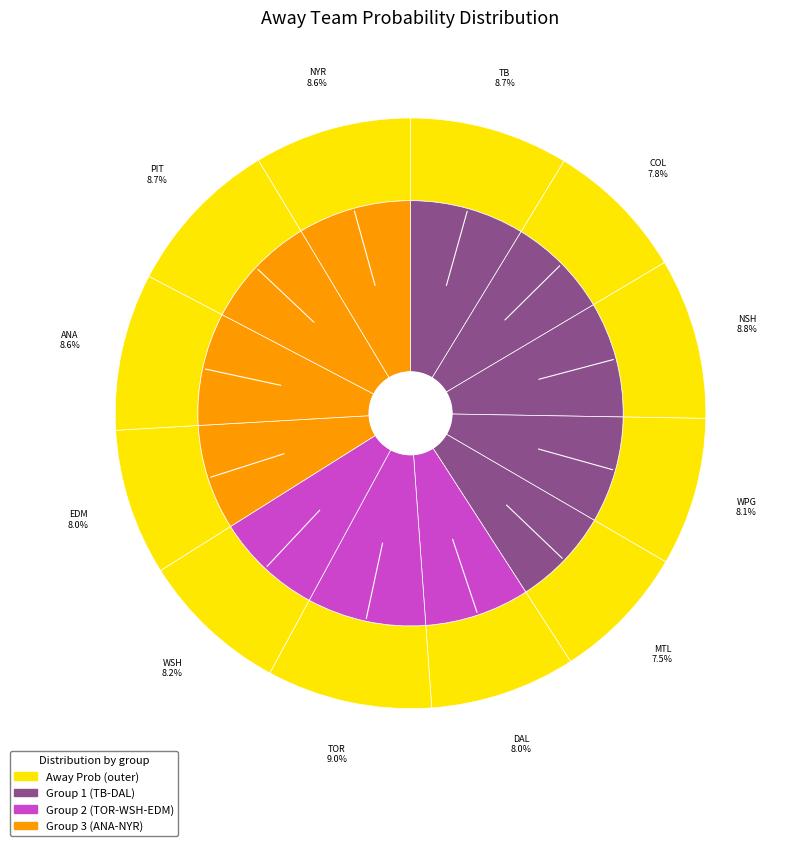

True or false: PIT accounts for 22% of the total.

False